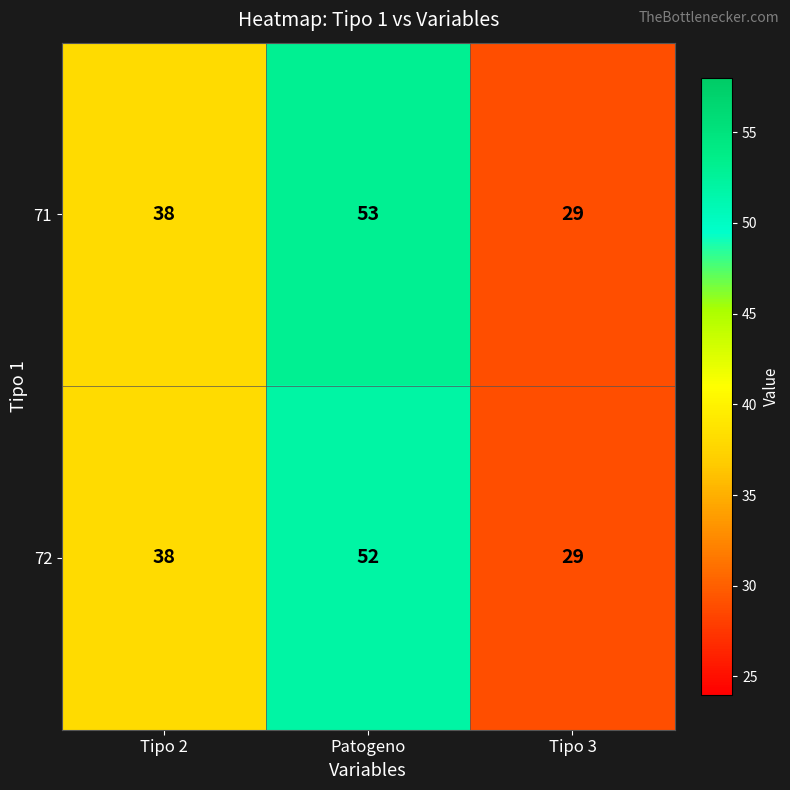

Which series has the largest total across all categories?

71